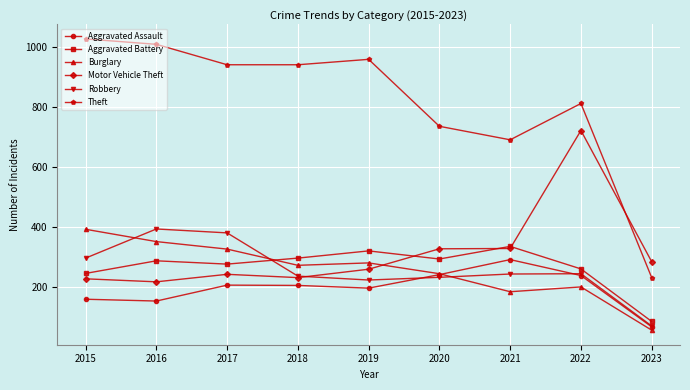

True or false: Burglary and Aggravated Assault cross at least once.

True